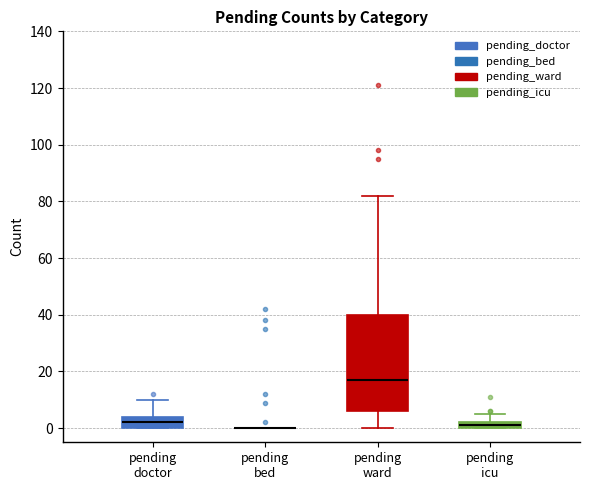

Where is the upper edge of the box for pending icu on the y-axis? The values are not printed on the chart, so give them approximately, as read against the axis.

2